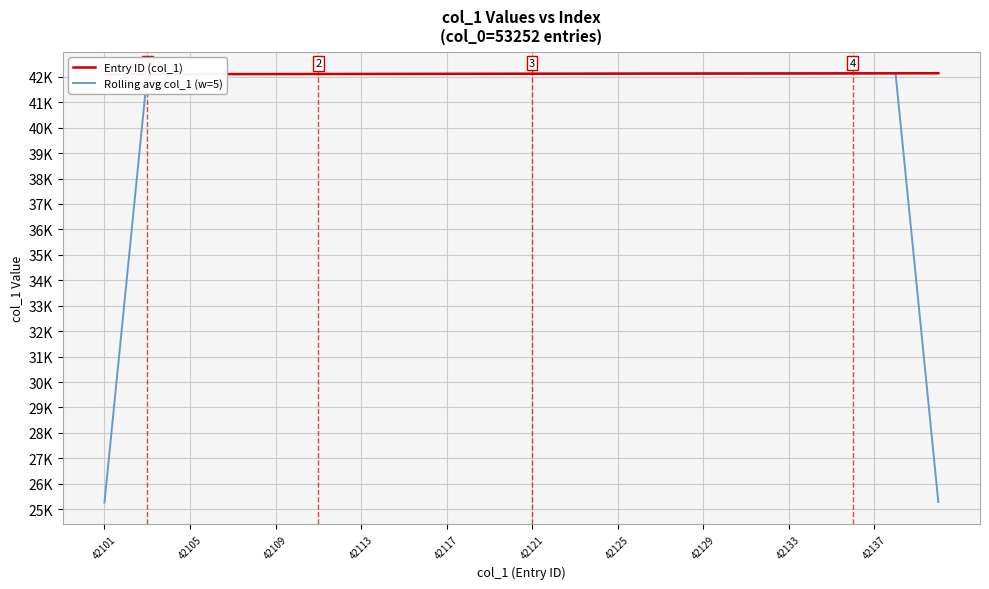

Which label corresponds to the smallest value in the chart?

42101